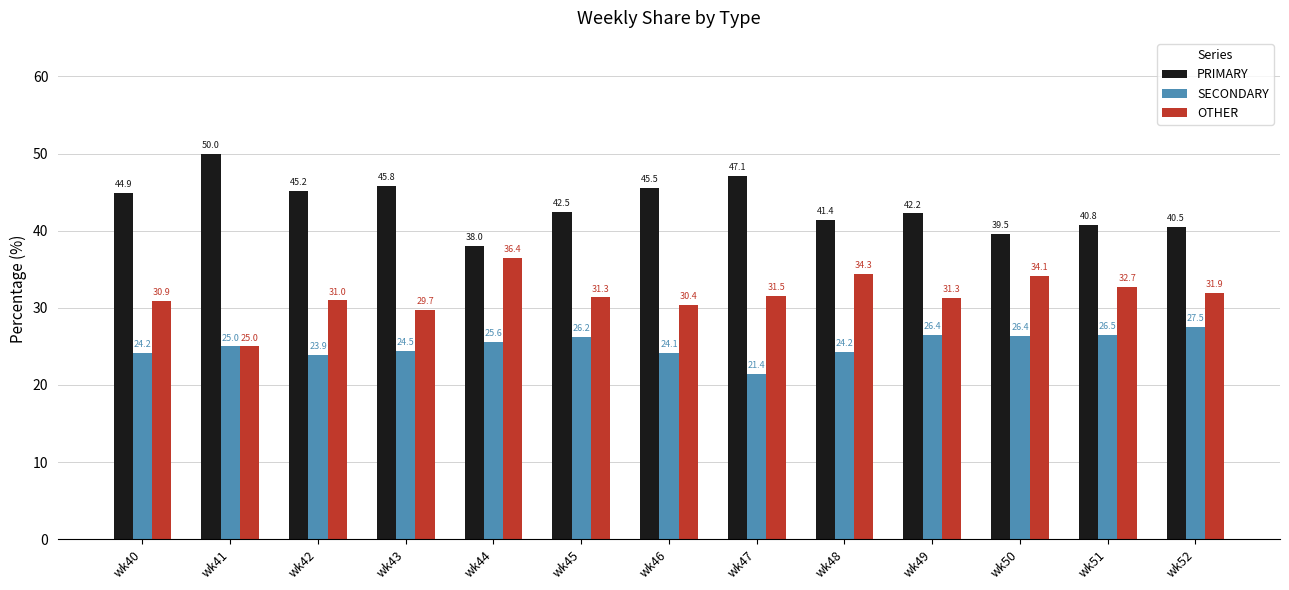

Is it true that SECONDARY equals 9.8 at wk52?

False